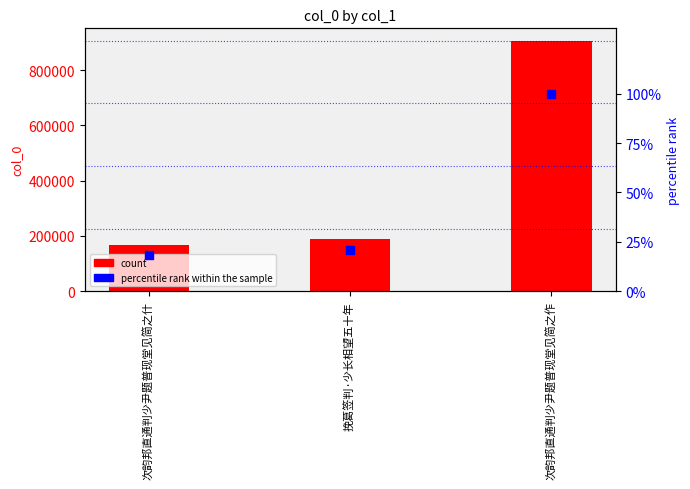

Which series contains the lowest Y value?

percentile rank within the sample